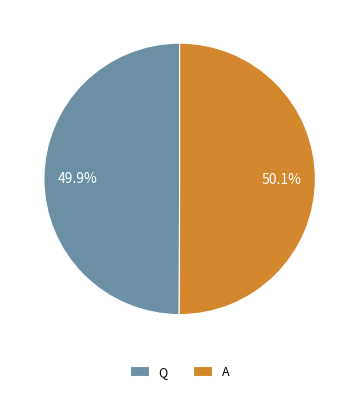

What portion of the pie excludes Q?

50.1%